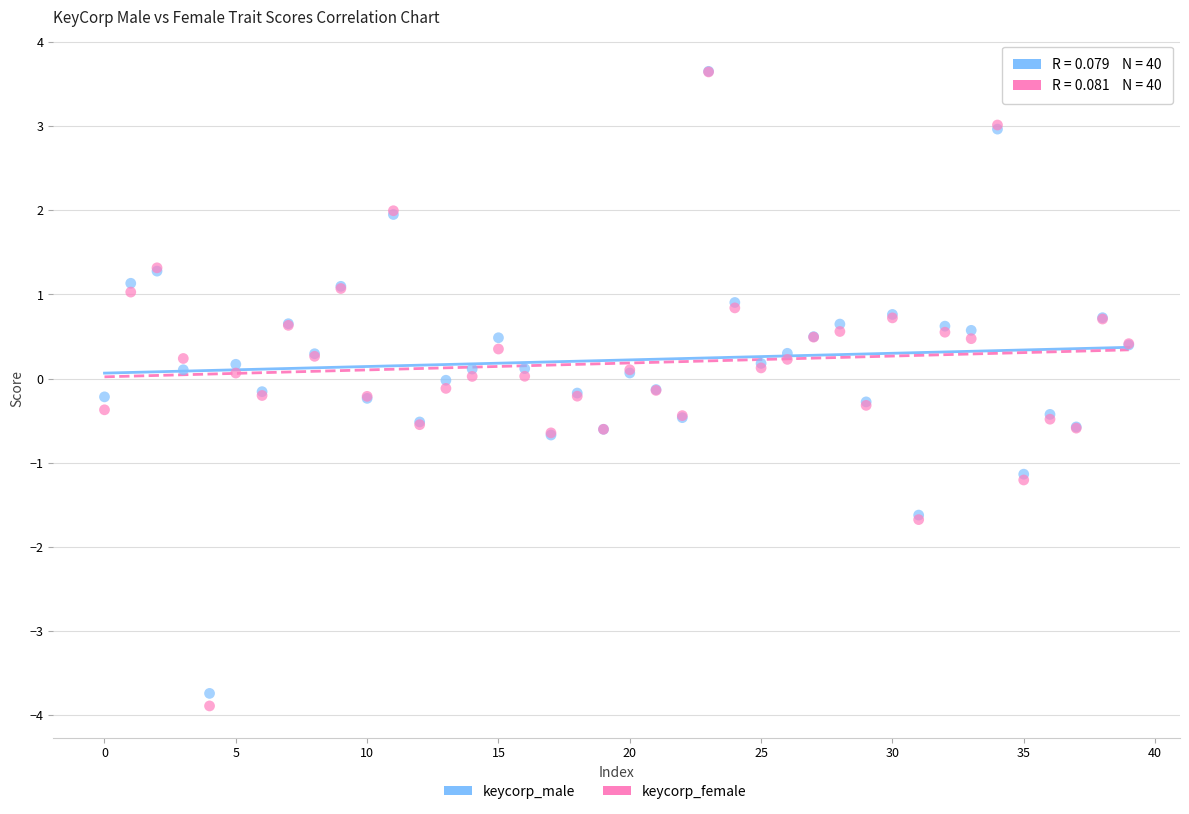

Which series contains the lowest Y value?

keycorp_female